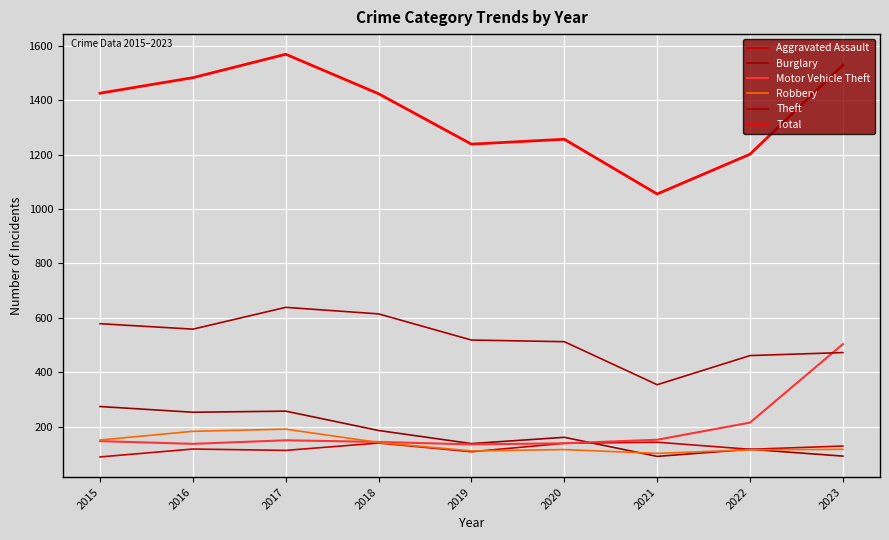

Which category has the highest value across all series?

2017